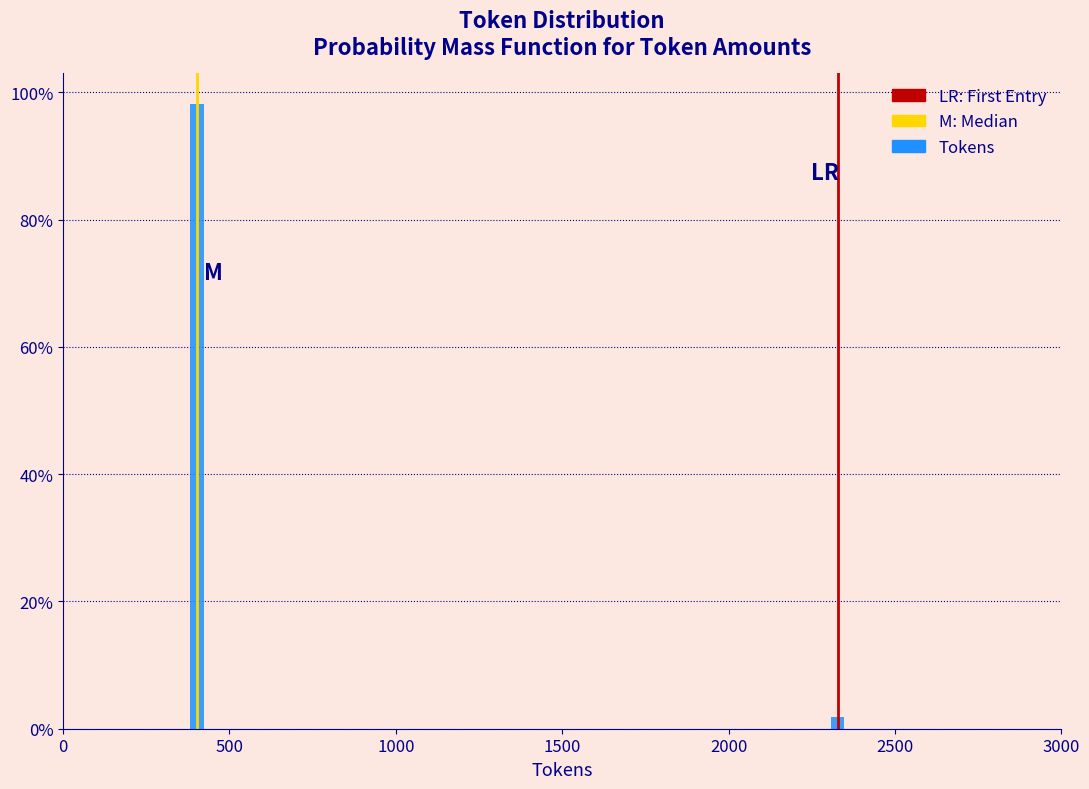

Reading left to right, extract all data points from this chart.

98.1	1.9